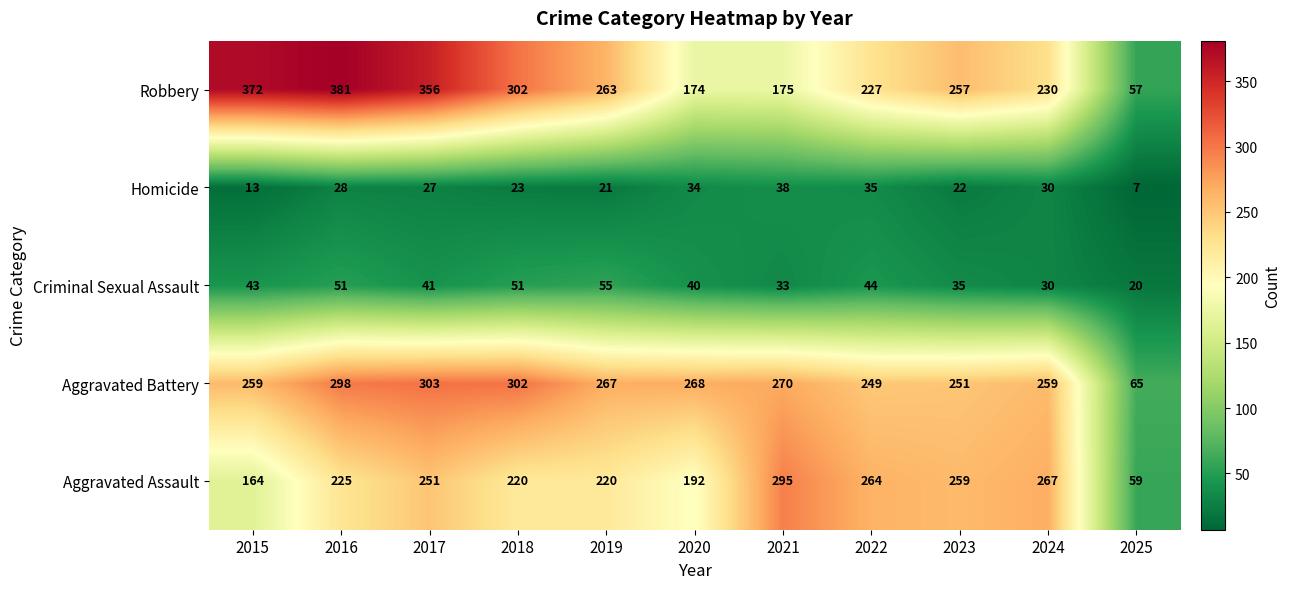

Between 2022 and 2024, which series saw the biggest shift?

Criminal Sexual Assault